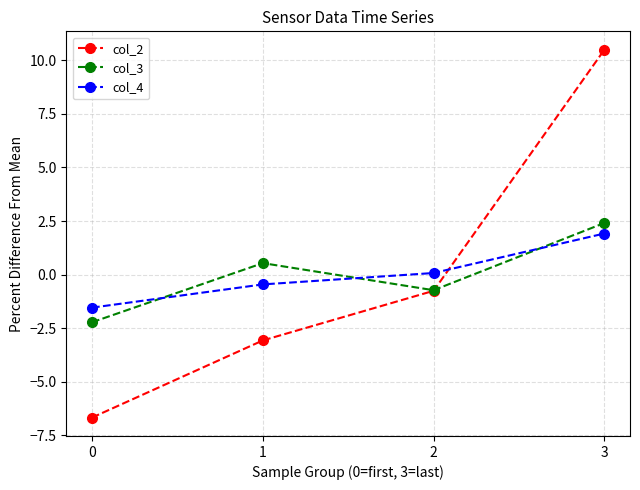

What value does the col_4 series have at 2?

0.1